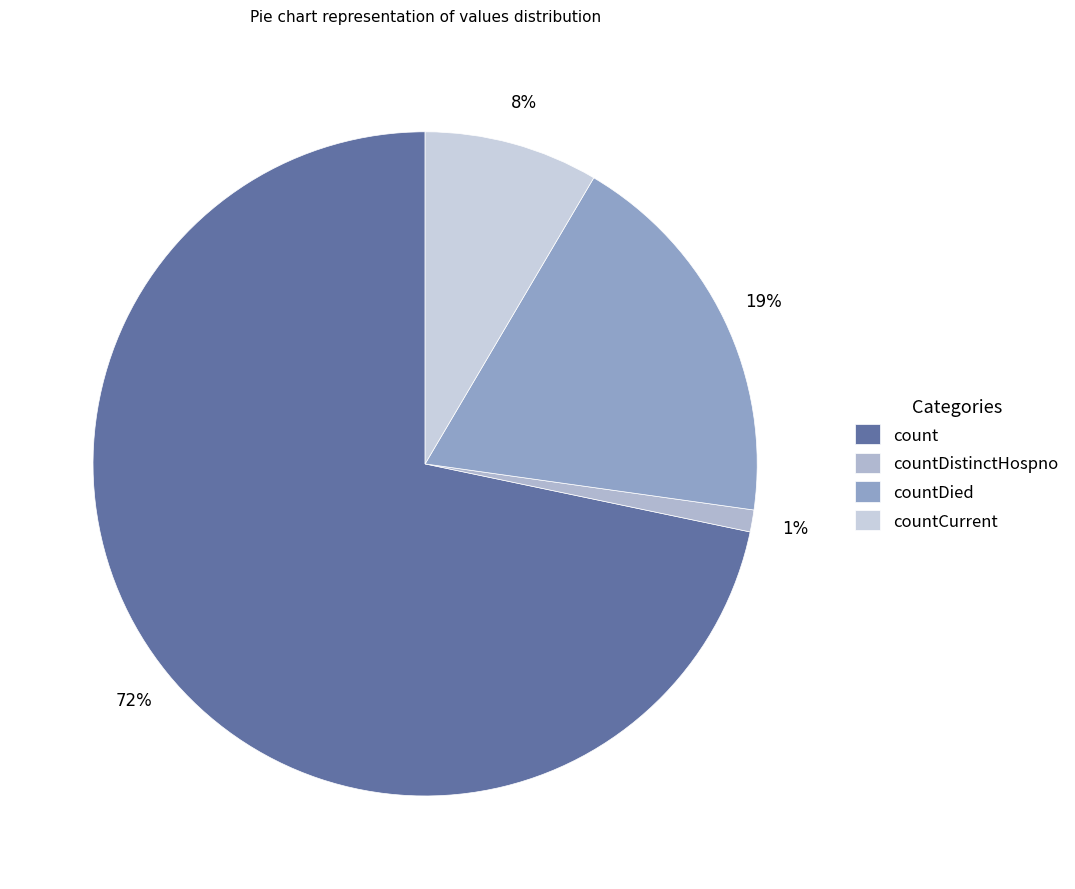

Is it true that countDistinctHospno is 12% of the pie?

False